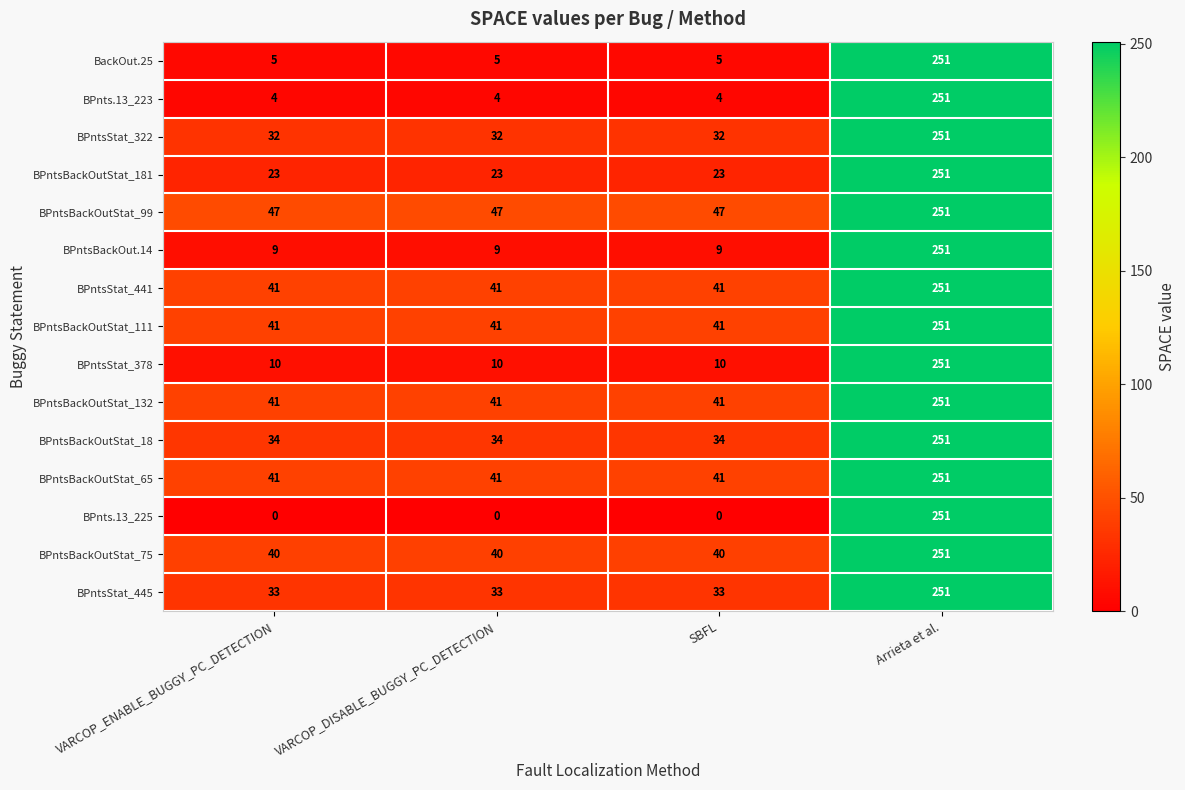

Which category has the highest value across all series?

Arrieta et al.